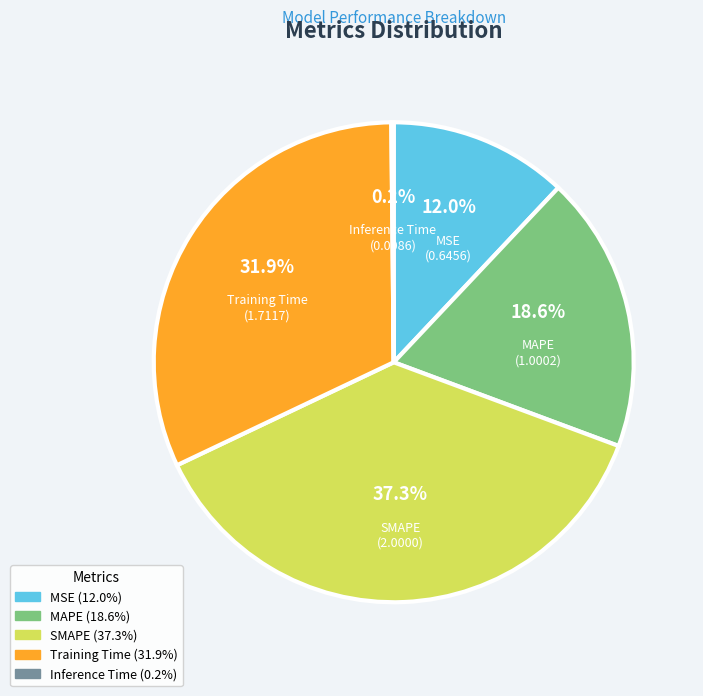

What percentage do MAPE and SMAPE together represent?

55.9%